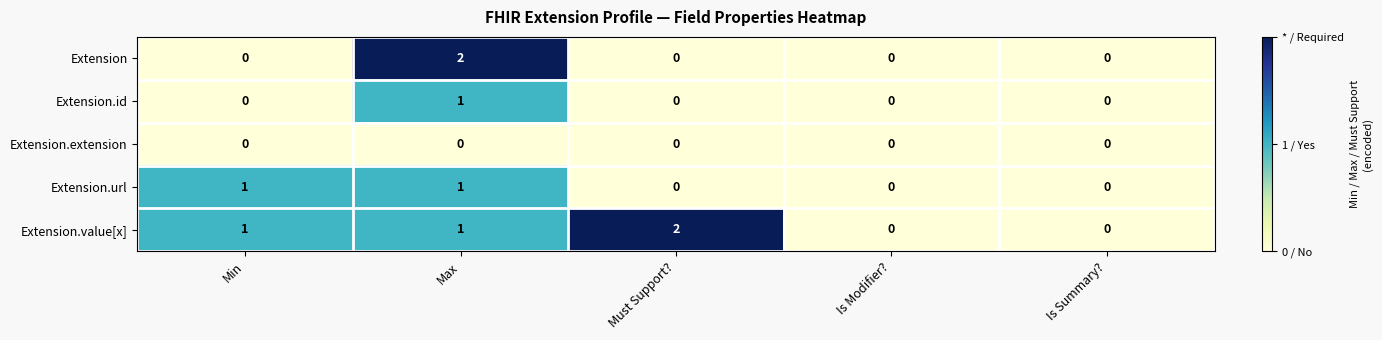

True or false: Extension.url has a value of -1 at Is Modifier?.

False